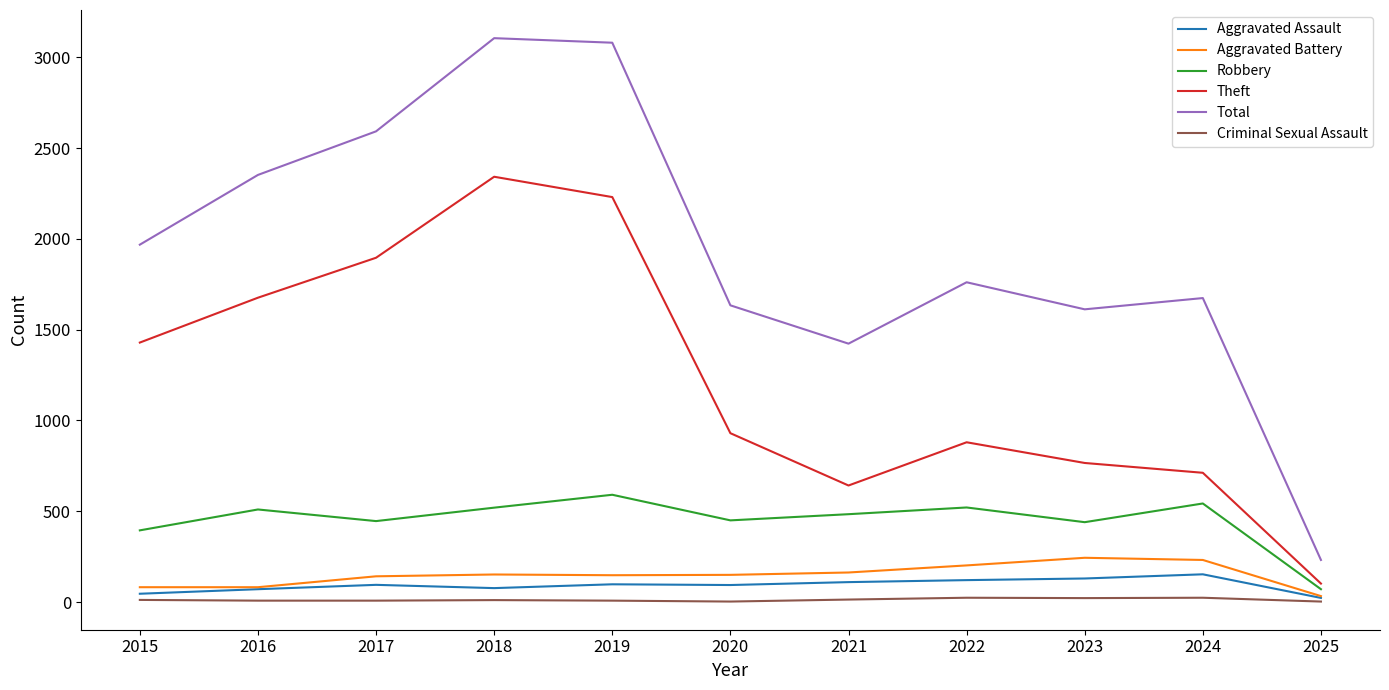

Is it true that Theft equals 2342 at 2018?

True